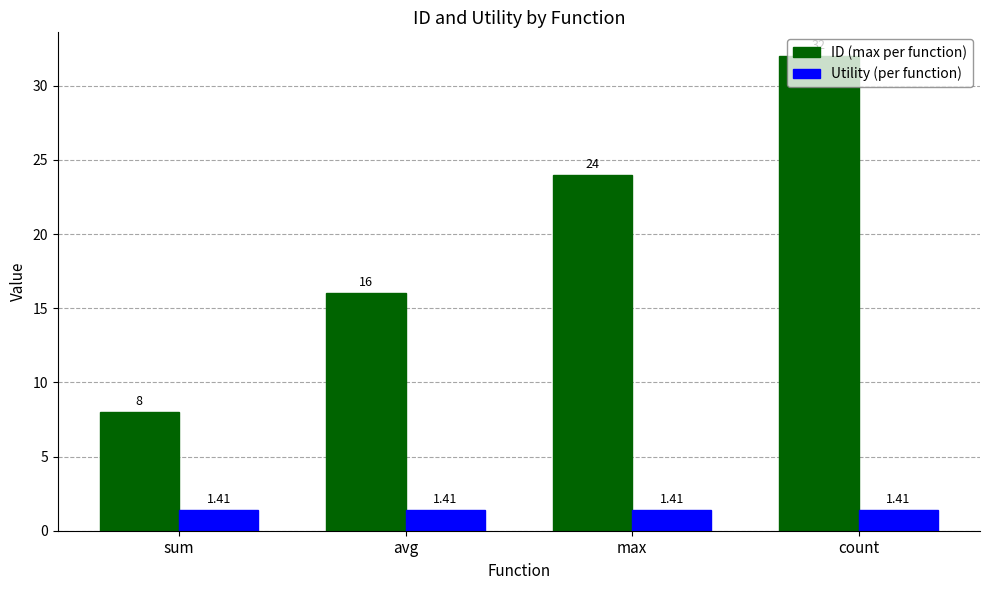

At how many categories does at least one series exceed 27?

1